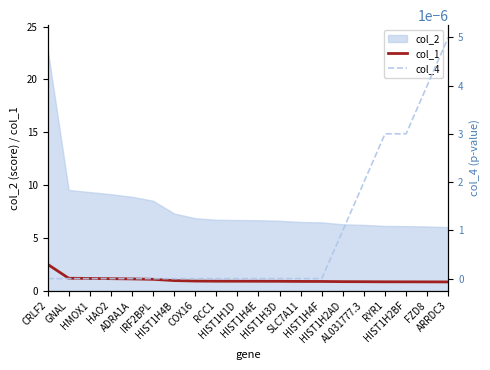

What is the highest value of the col_1 series?

2.5